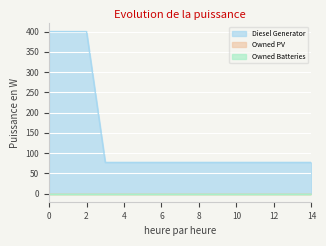

True or false: Owned Batteries and Diesel Generator cross at least once.

False